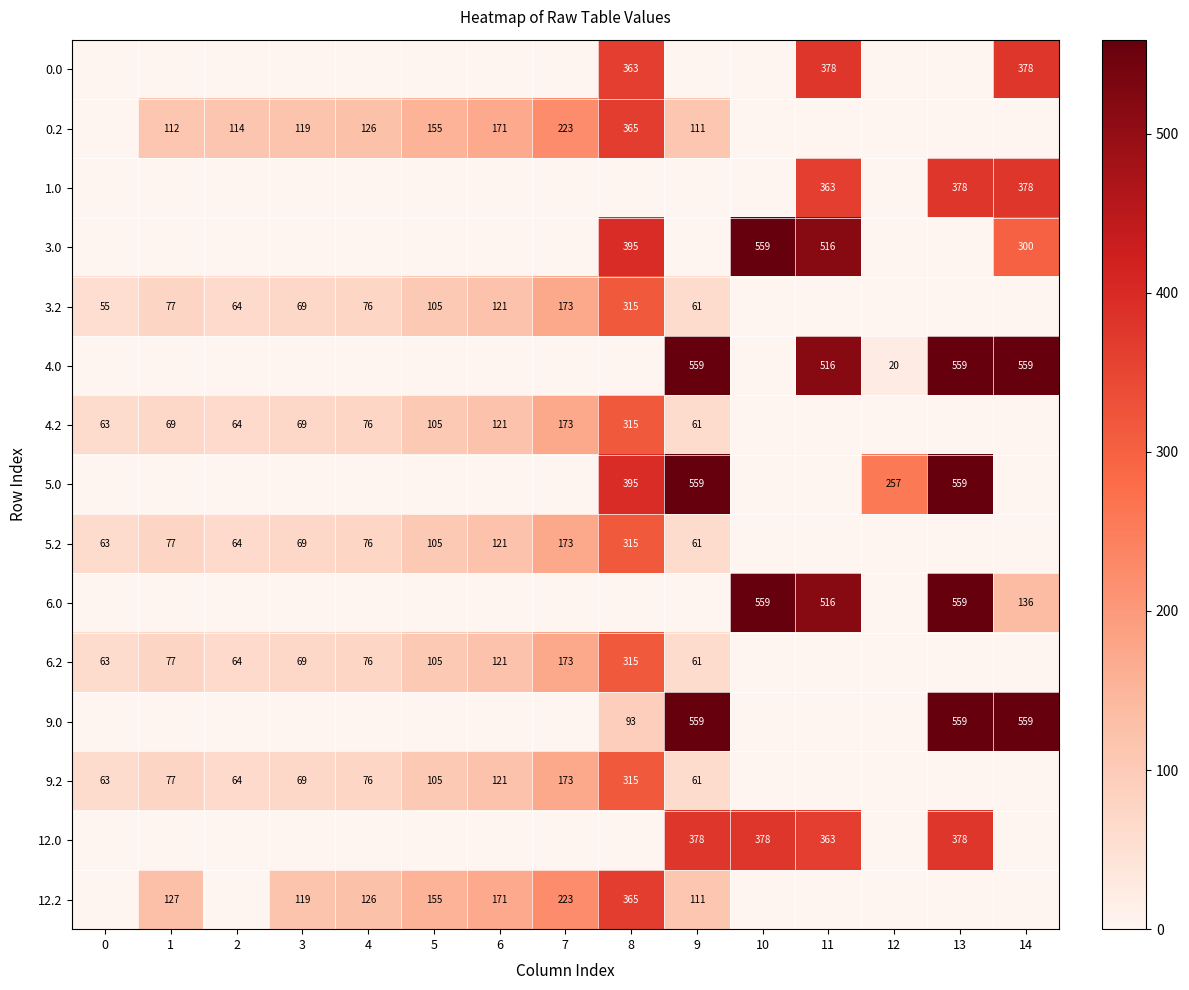

How many categories are shown in the chart?

15